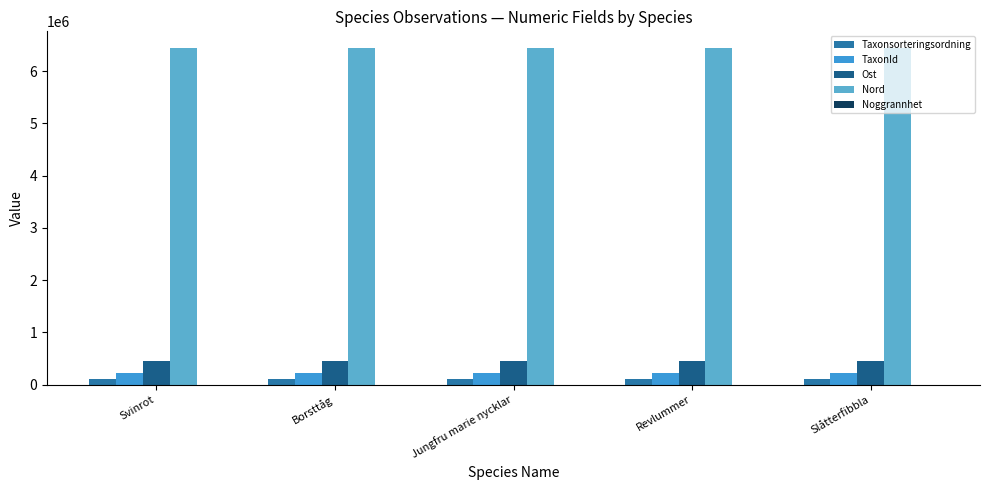

What value does the TaxonId series have at Jungfru marie nycklar?

223597